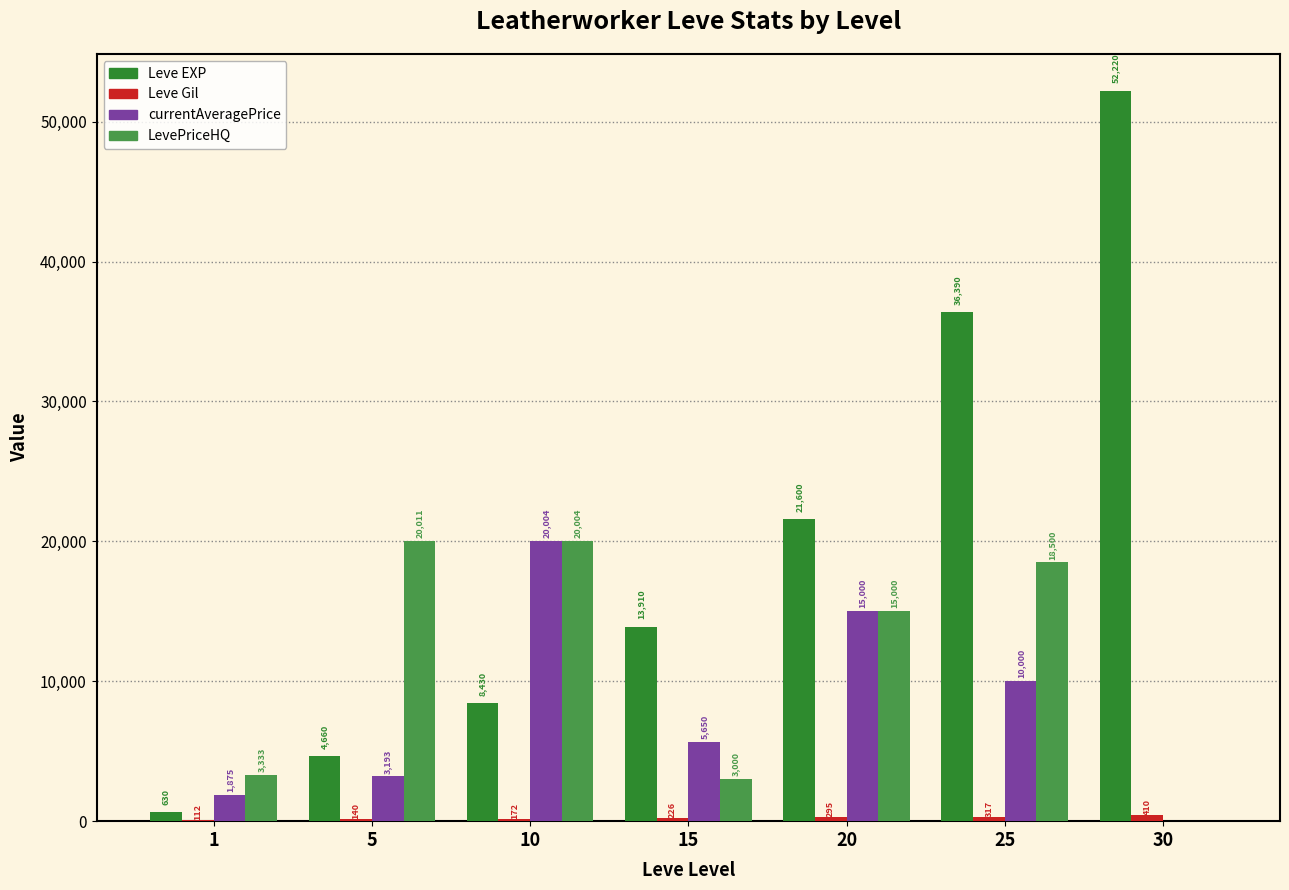

Is the value of LevePriceHQ at 10 greater than the value of Leve EXP at 1?

Yes